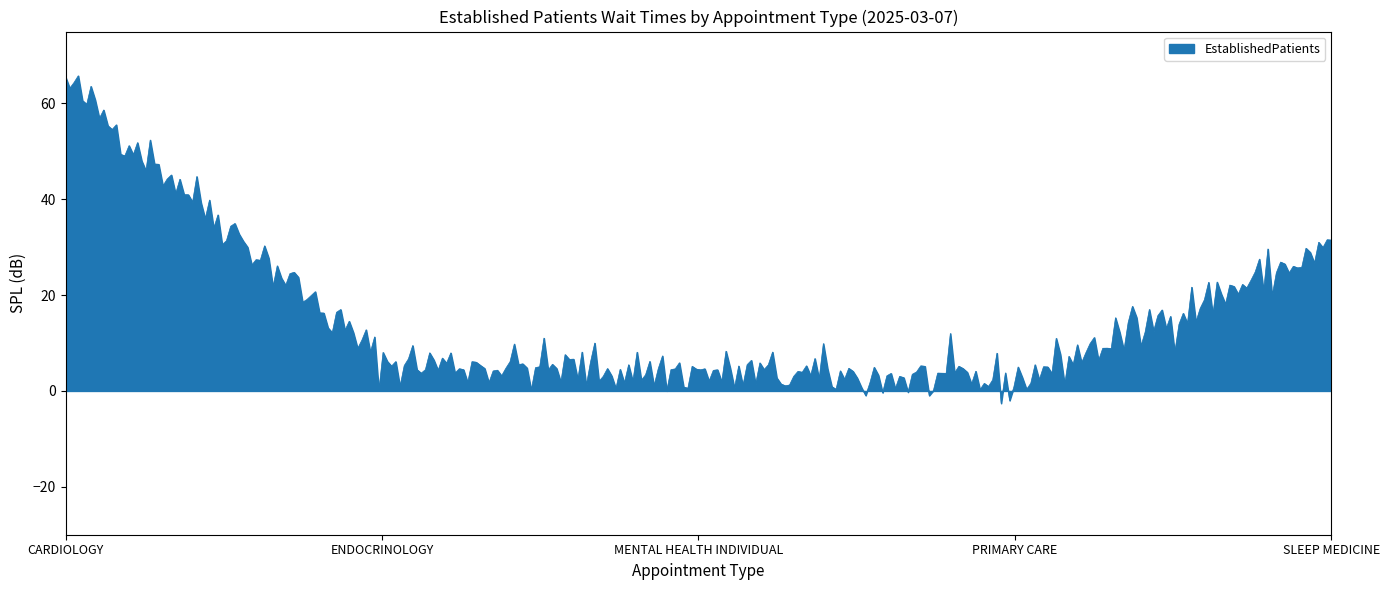

What is the smallest value displayed?

-2.6